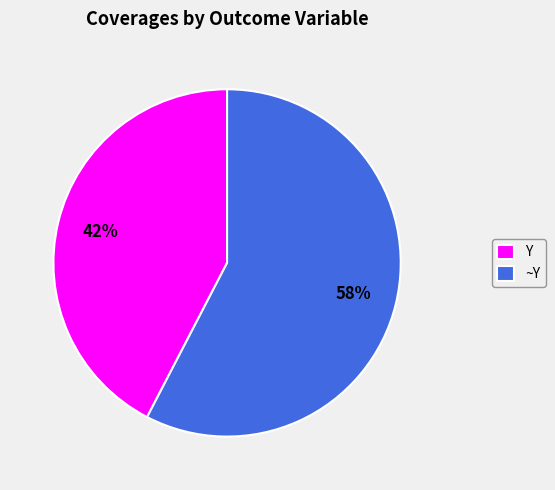

What percentage is the Y slice, to the nearest percent?

42%